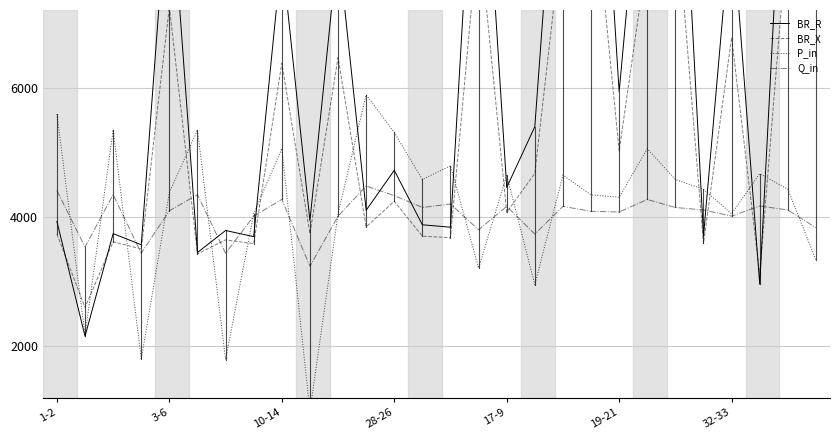

What is the label of the 27th point from the left?

26